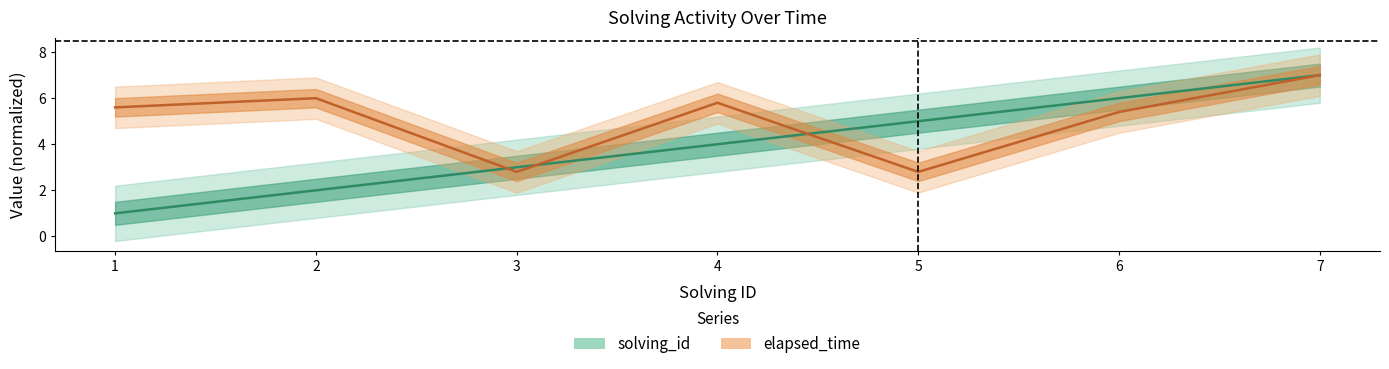

Rank the series at 2 from highest to lowest value.

elapsed_time, solving_id